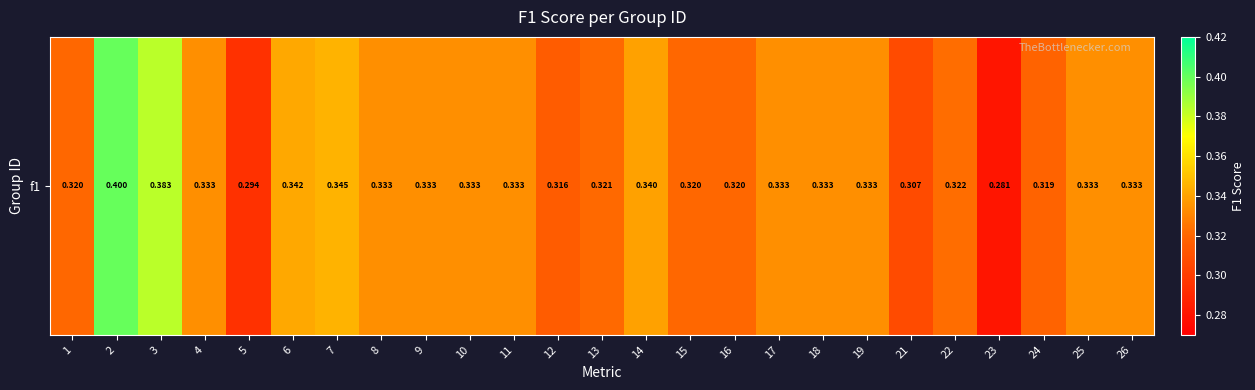

The value at 25 is 0.3. True or false?

True